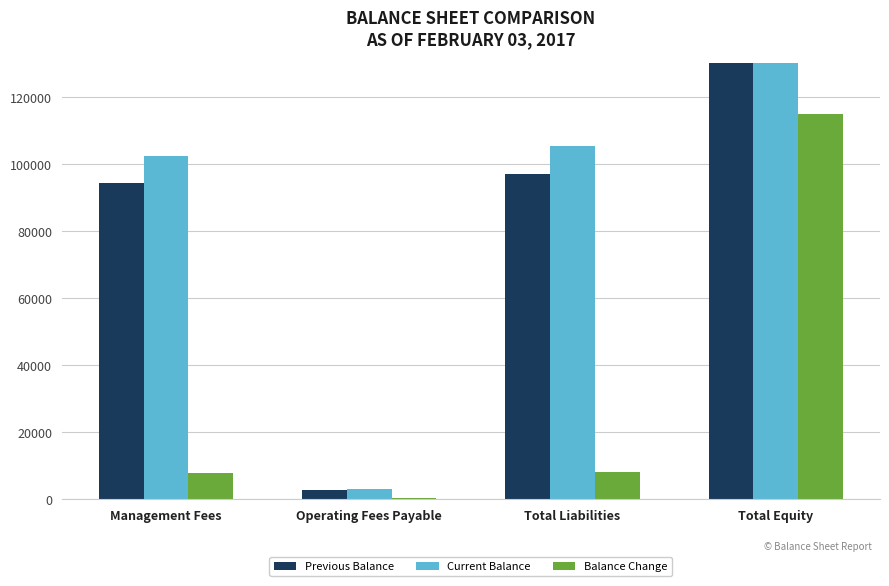

Between Operating Fees Payable and Total Equity, which series saw the biggest shift?

Current Balance